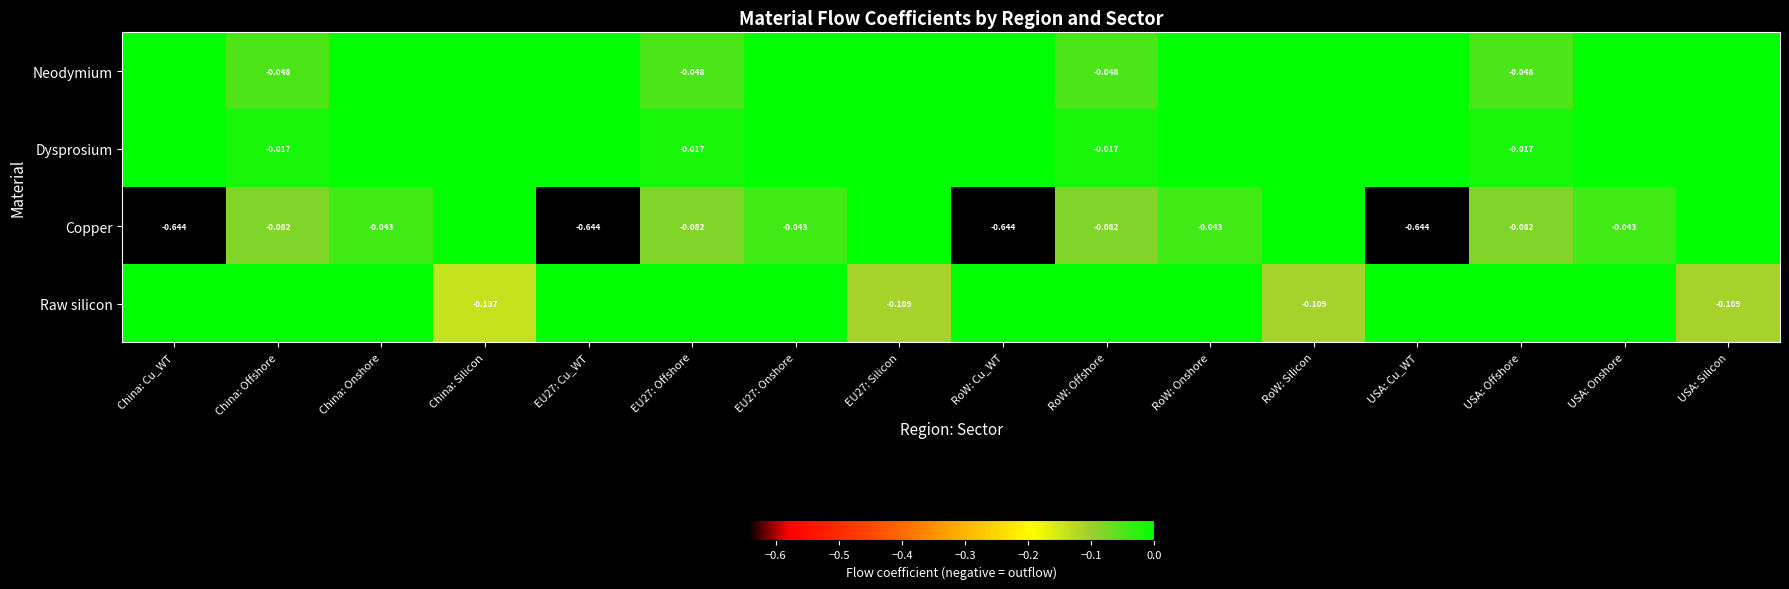

Rank the categories by Dysprosium value from highest to lowest.

China: Cu_WT, China: Onshore, China: Silicon, EU27: Cu_WT, EU27: Onshore, EU27: Silicon, RoW: Cu_WT, RoW: Onshore, RoW: Silicon, USA: Cu_WT, USA: Onshore, USA: Silicon, China: Offshore, EU27: Offshore, RoW: Offshore, USA: Offshore